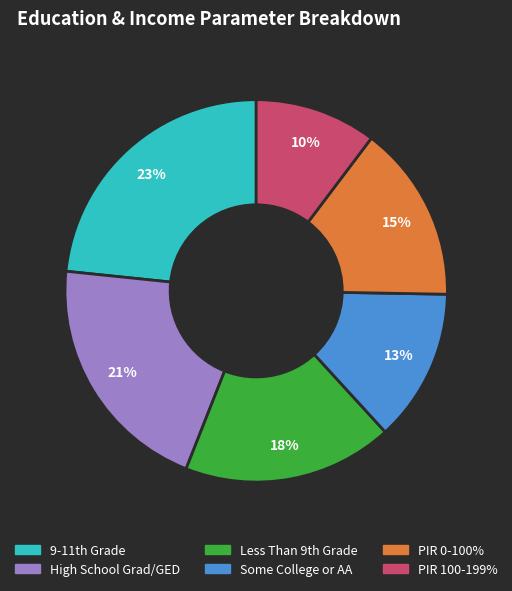

Is it true that Some College or AA is 22% of the pie?

False